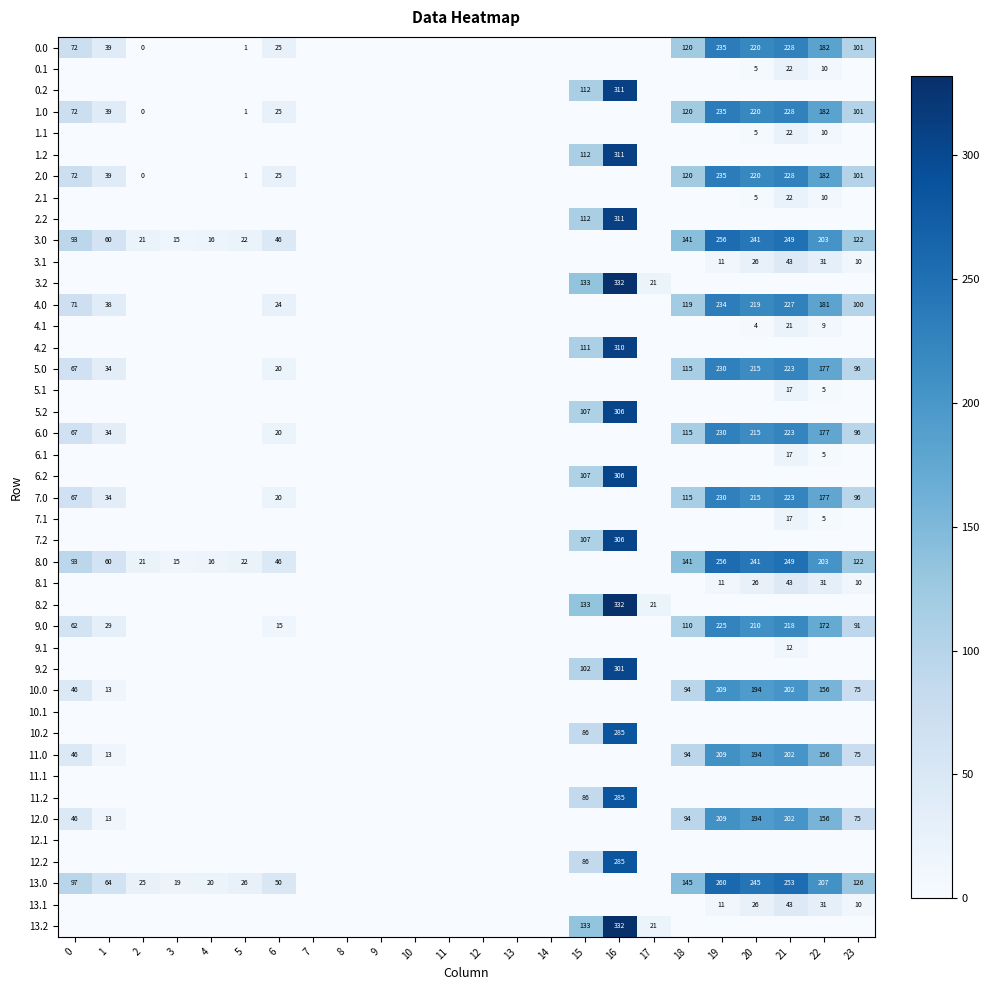

Between 3 and 6, which is larger?

6